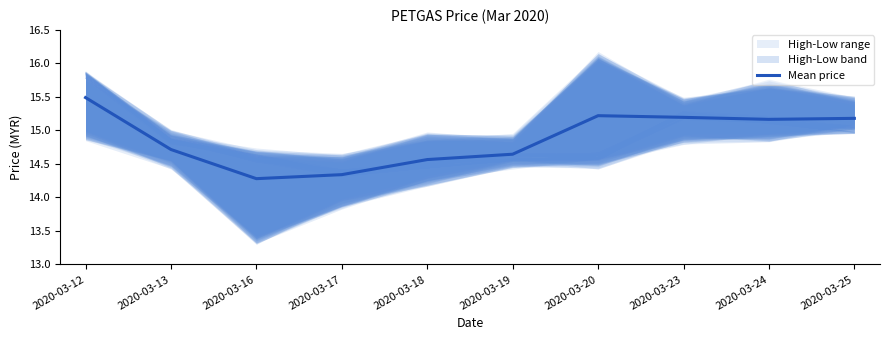

What is the greatest value displayed?

15.5